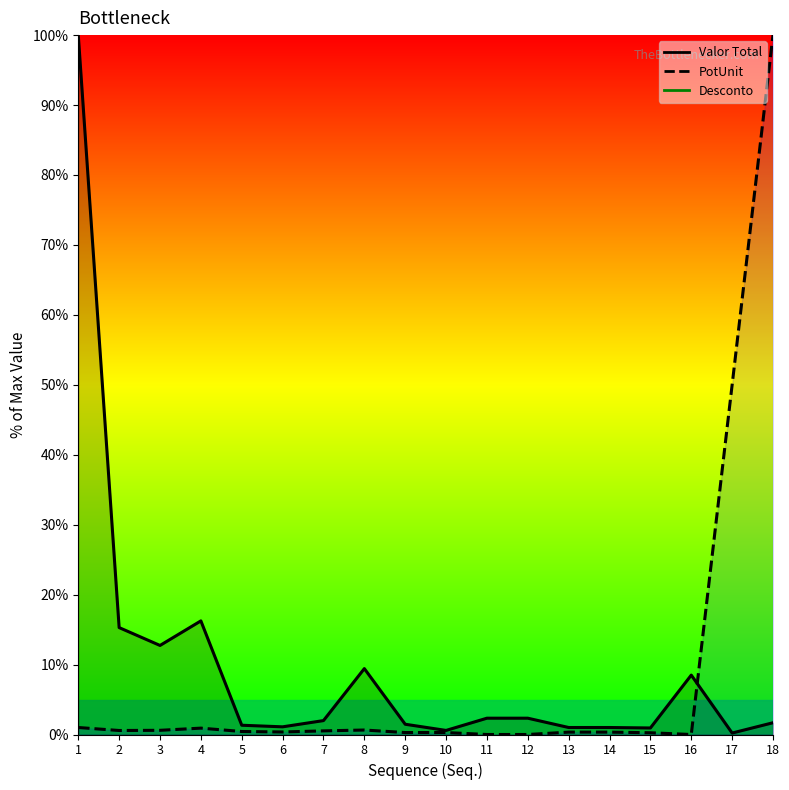

What is the sum of all Valor Total values?

178.1